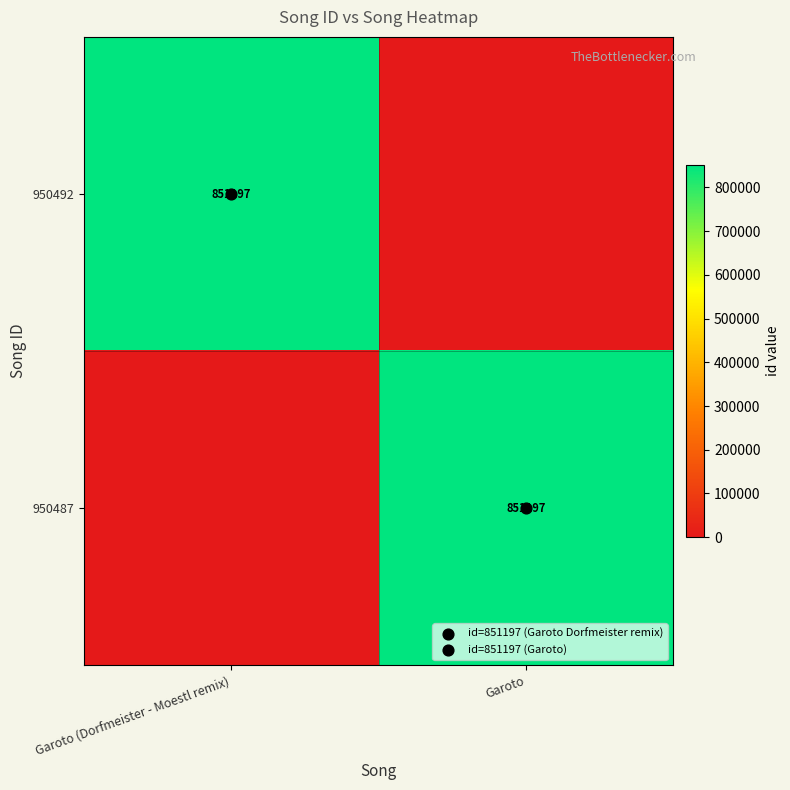

True or false: 950492 has a value of -484283 at Garoto.

False